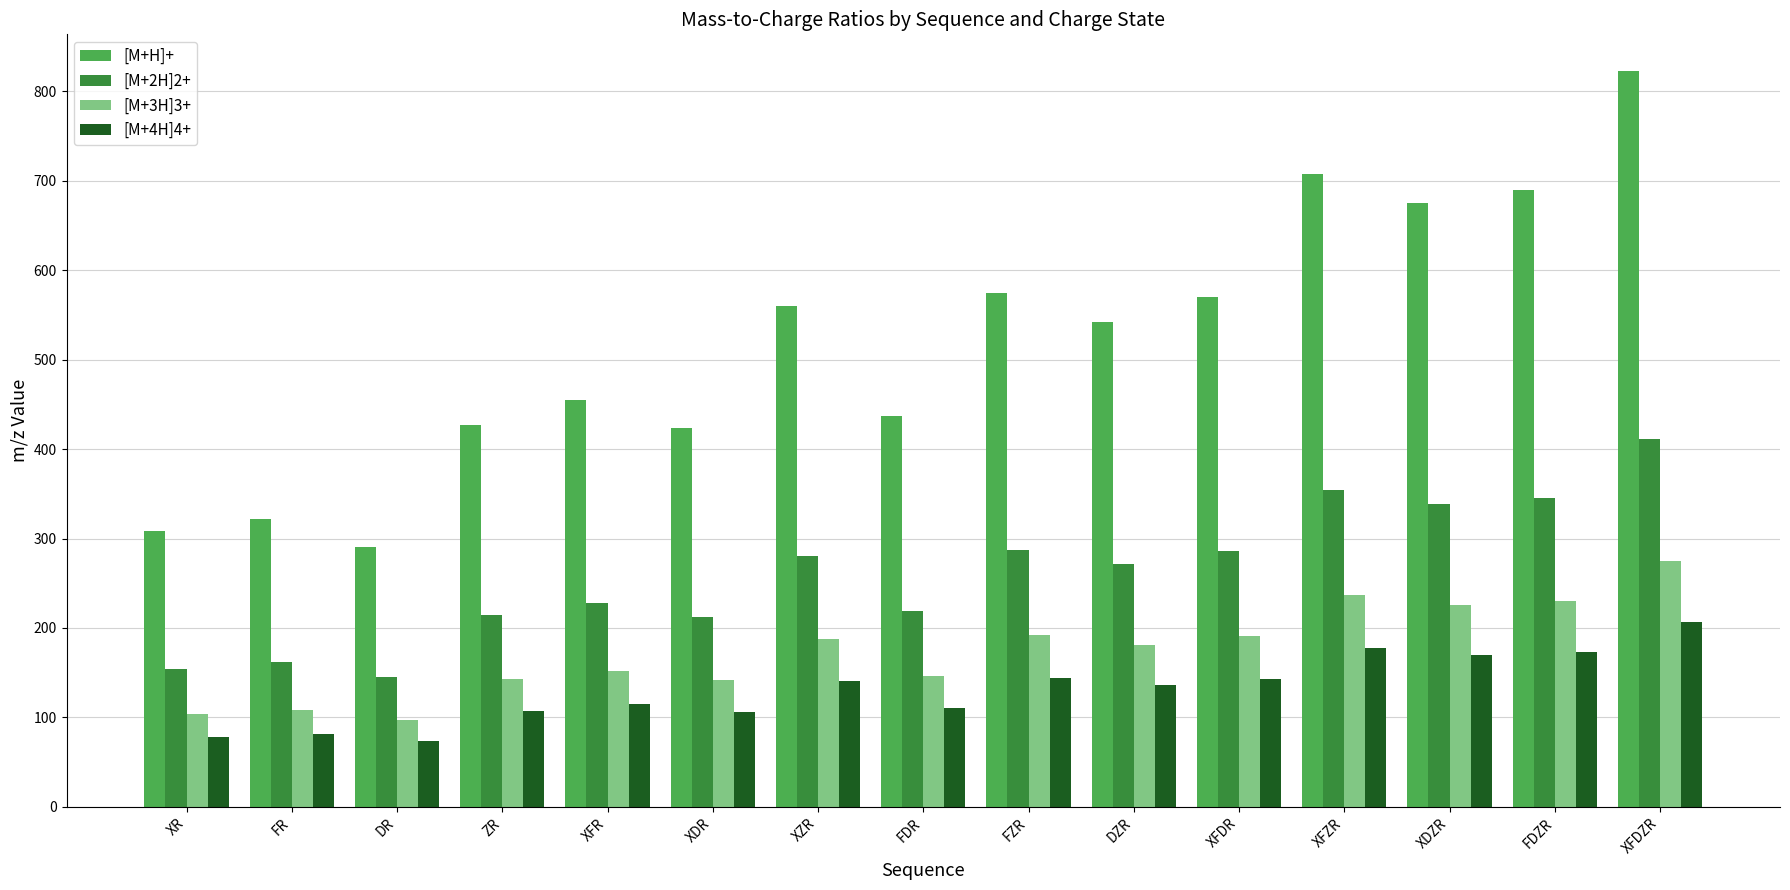

How many data points in [M+2H]2+ are less than 271?

7